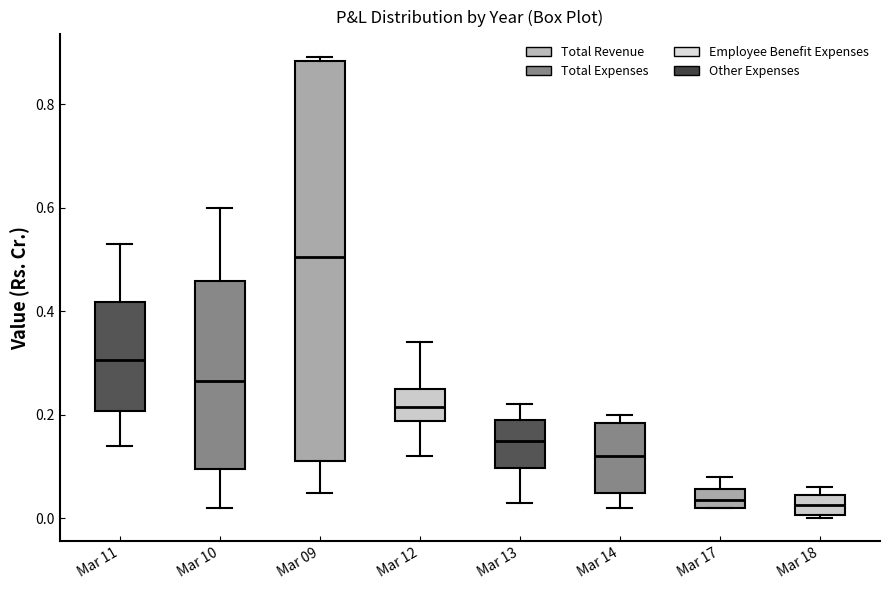

Reading left to right, read every box against the y-axis: the position of its median line, the range the box covers, and the ends of its whiskers. The values are not printed on the chart, so give them approximately, as read against the axis.

Mar 11: median 0.30, box 0.20 to 0.42, whiskers 0.14 to 0.54
Mar 10: median 0.26, box 0.10 to 0.46, whiskers 0.02 to 0.60
Mar 09: median 0.50, box 0.12 to 0.88, whiskers 0.06 to 0.90
Mar 12: median 0.22, box 0.18 to 0.26, whiskers 0.12 to 0.34
Mar 13: median 0.16, box 0.10 to 0.20, whiskers 0.04 to 0.22
Mar 14: median 0.12, box 0.06 to 0.18, whiskers 0.02 to 0.20
Mar 17: median 0.04, box 0.02 to 0.06, whiskers 0.02 to 0.08
Mar 18: median 0.02, box 0.00 to 0.04, whiskers 0.00 (just below the box's lower edge) to 0.06